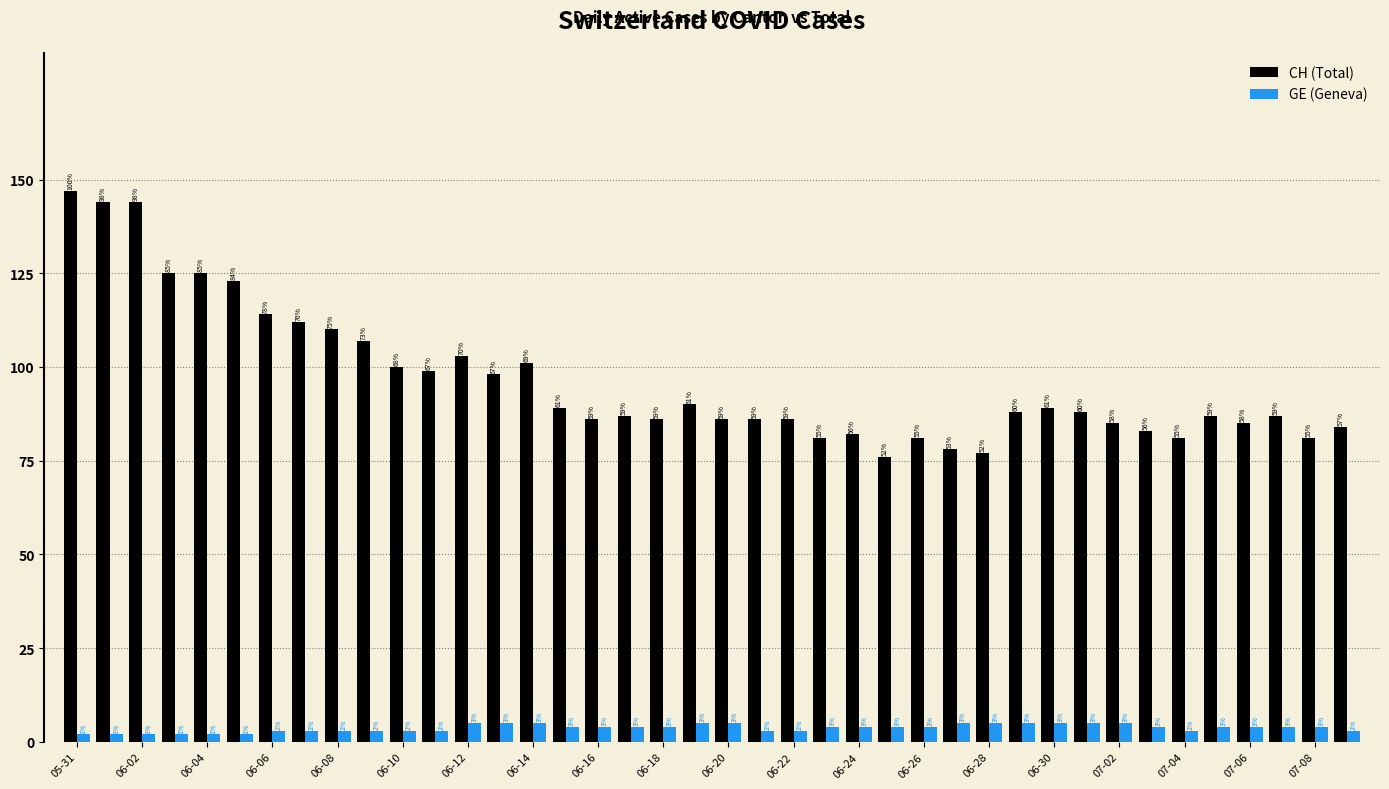

What is the highest value of the CH (Total) series?

147